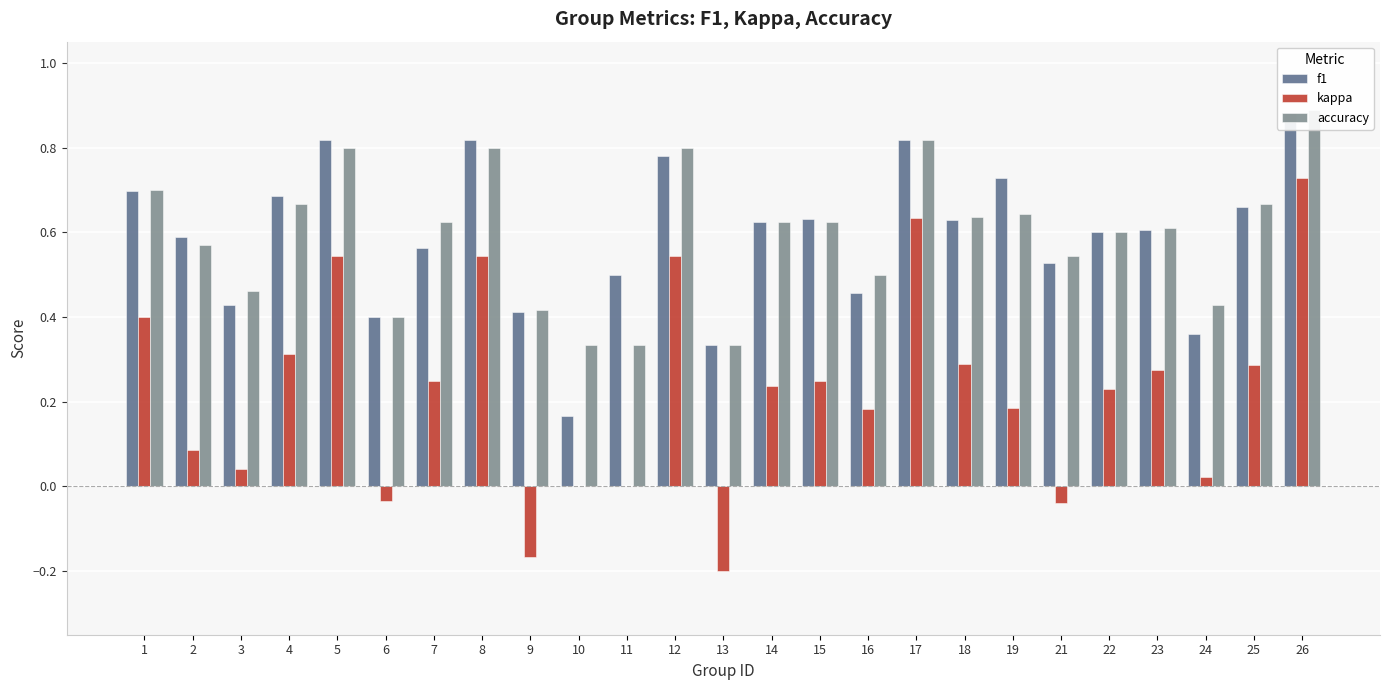

What is the approximate value of kappa at 26?

0.7